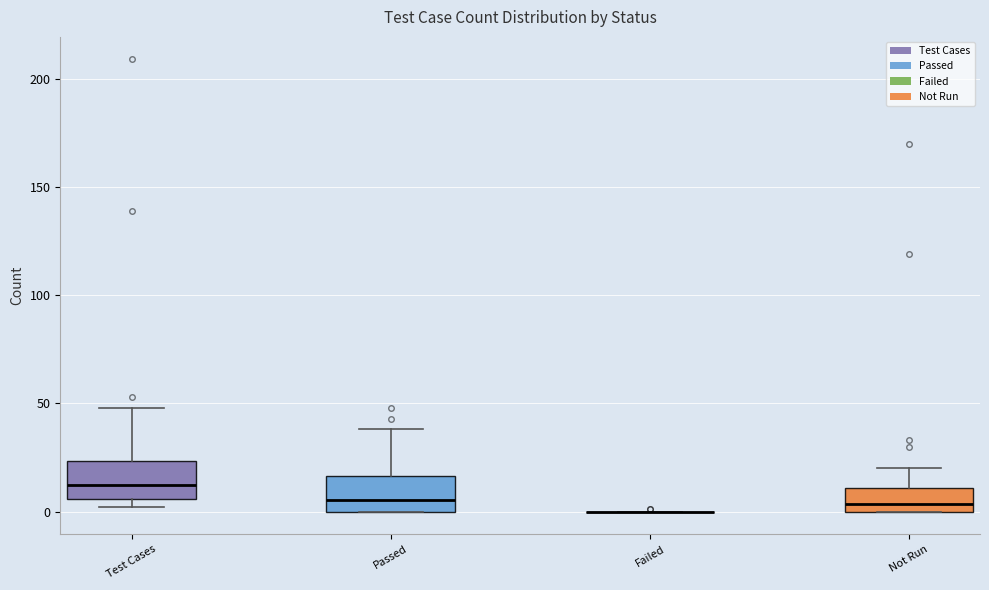

Reading left to right, read every box against the y-axis: the position of its median line, the range the box covers, and the ends of its whiskers. The values are not printed on the chart, so give them approximately, as read against the axis.

Test Cases: median 15, box 5 to 25, whiskers 0 to 50
Passed: median 5, box 0 to 15, whiskers 0 to 40
Failed: box collapsed to a line at 0, whiskers 0 to 0
Not Run: median 5, box 0 to 10, whiskers 0 to 20